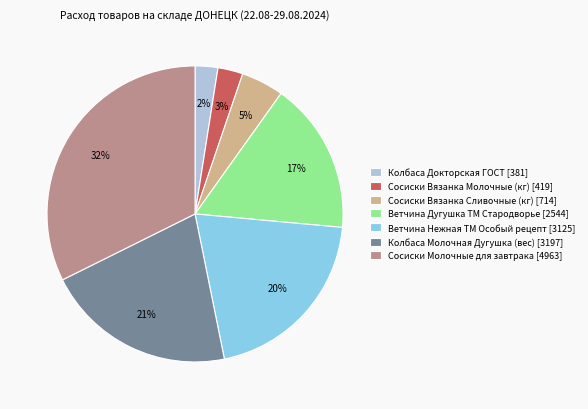

To the nearest percent, what is the difference between the largest and smallest slice percentages?

30%